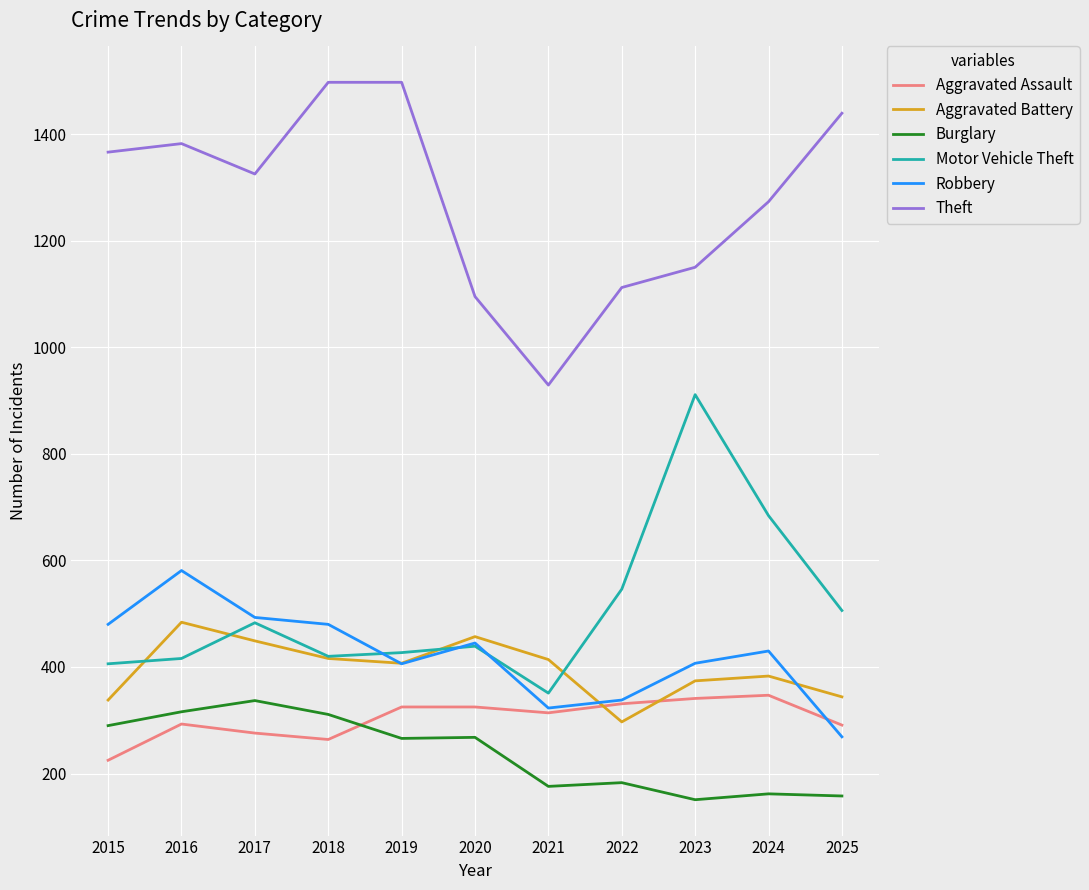

Does the chart have visible grid lines?

Yes